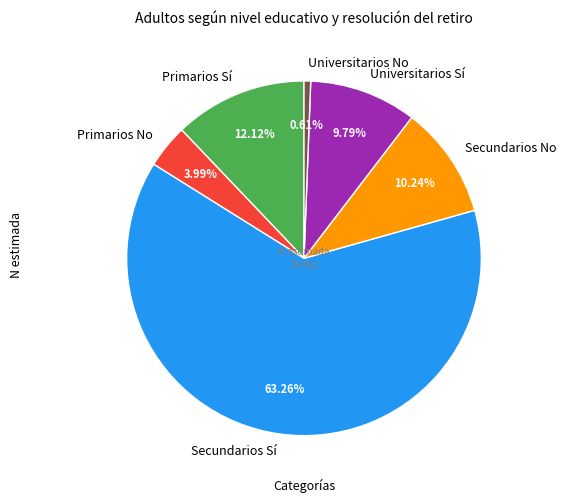

What percentage is the Secundarios Sí slice, to the nearest percent?

63%